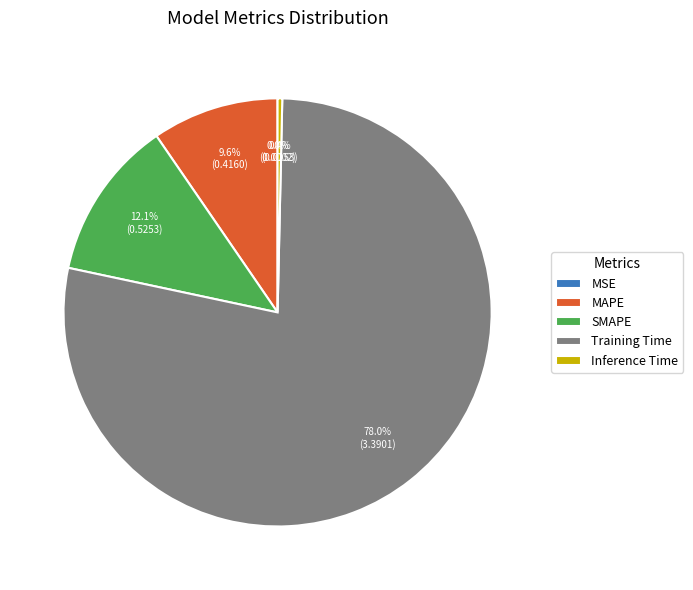

Is there any slice that represents more than half of the pie?

Yes